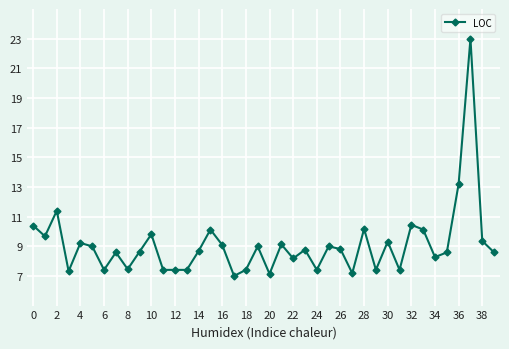

What is the minimum value shown in the chart?

7.0